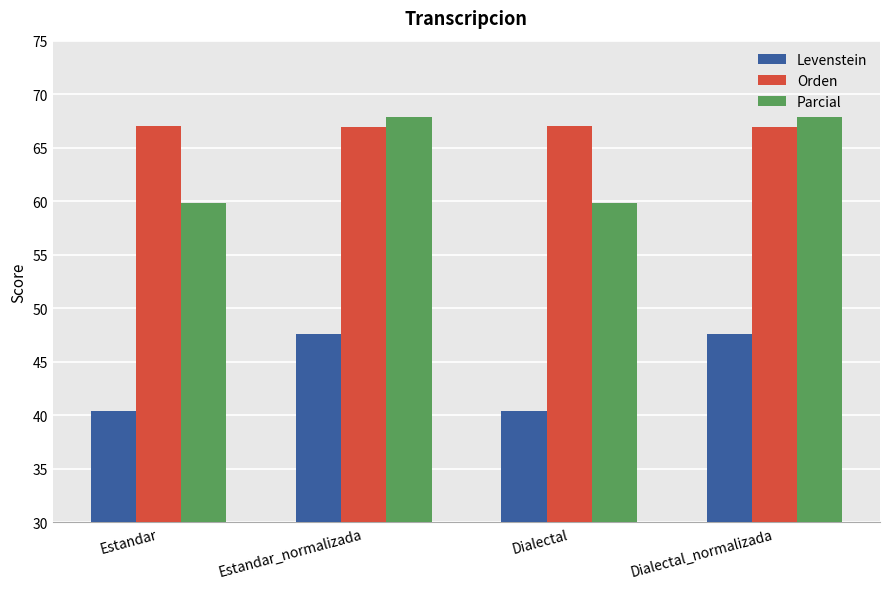

What position from the right is Estandar_normalizada?

3